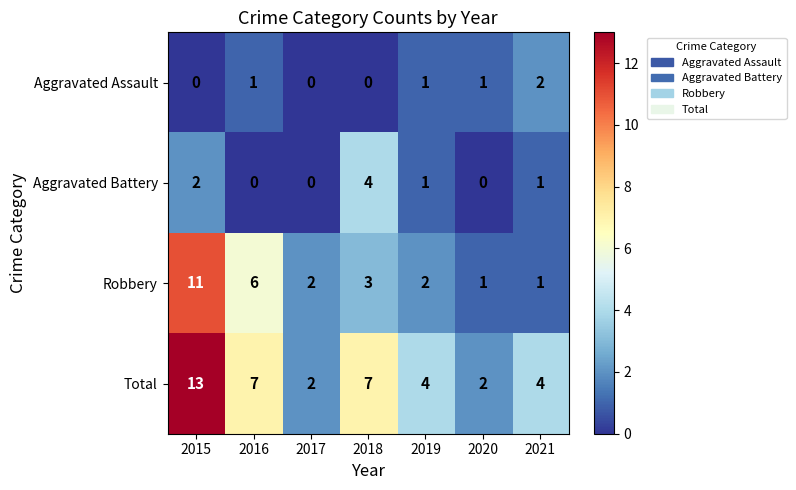

What is the difference between the Total values at 2017 and 2018?

5